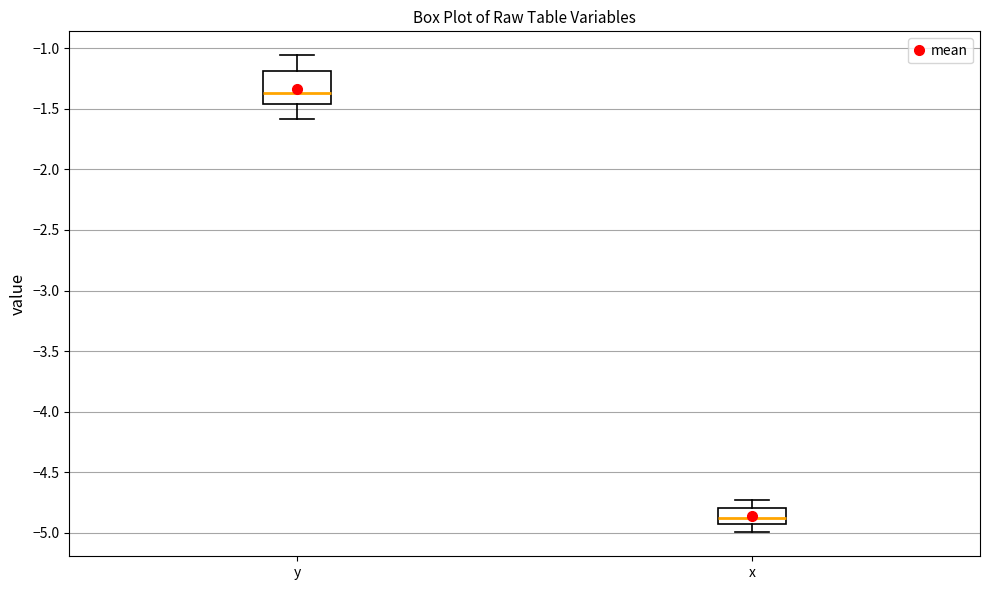

Reading left to right, read every box against the y-axis: the position of its median line, the range the box covers, and the ends of its whiskers. The values are not printed on the chart, so give them approximately, as read against the axis.

y: median -1.35, box -1.45 to -1.20, whiskers -1.60 to -1.05
x: median -4.90, box -4.95 to -4.80, whiskers -5.00 to -4.75